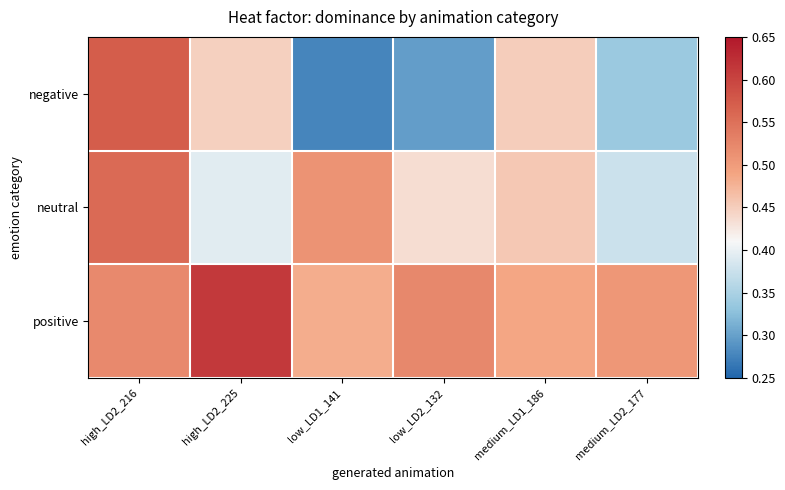

Which series has the largest total across all categories?

positive